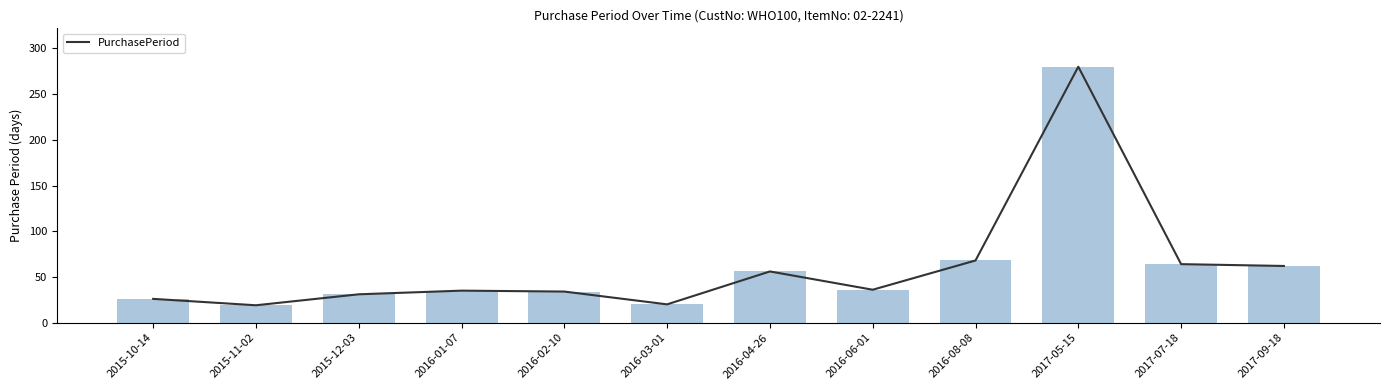

What is the value of the 7th bar from the left?

56